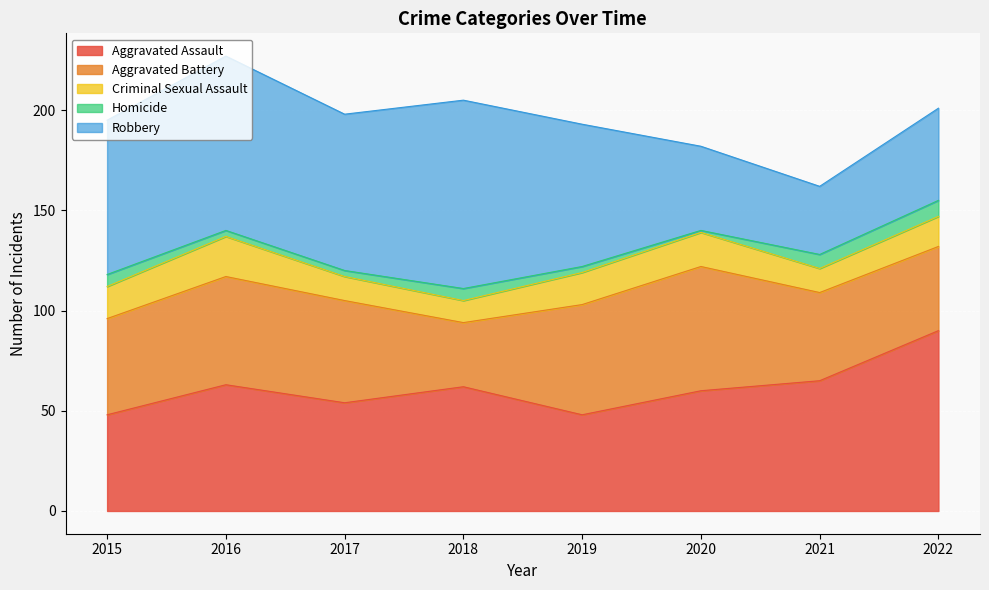

What are all the series names shown in the legend?

Aggravated Assault, Aggravated Battery, Criminal Sexual Assault, Homicide, Robbery